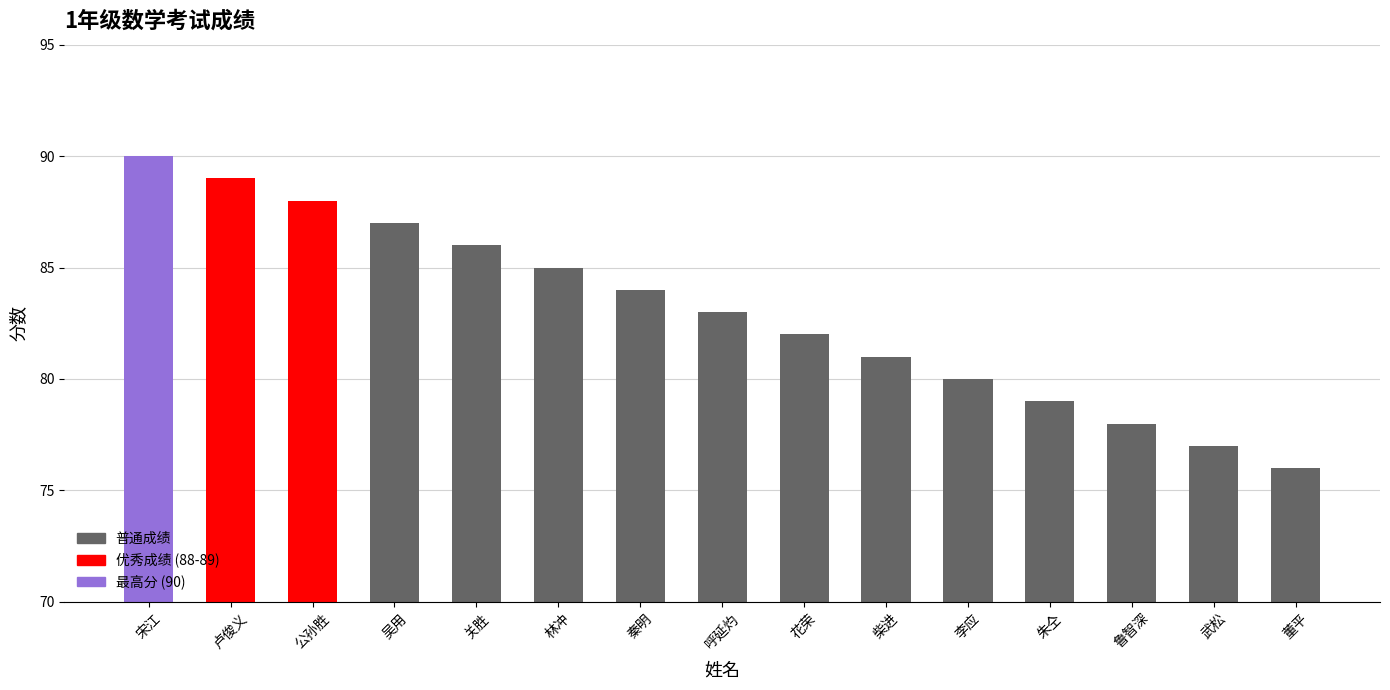

Does the chart contain stacked bars?

No